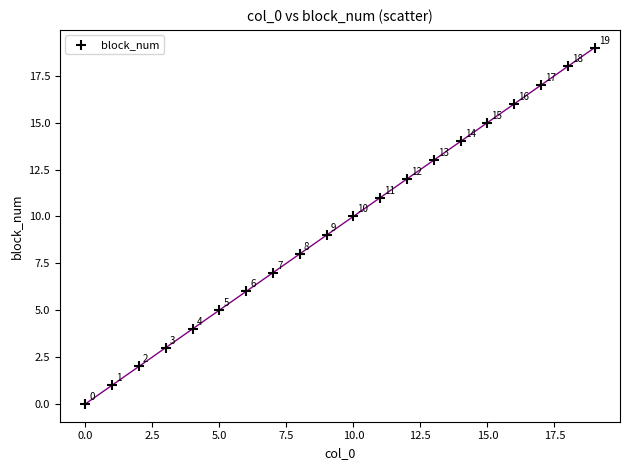

What Y value in the scatter plot is closest to 9?

9